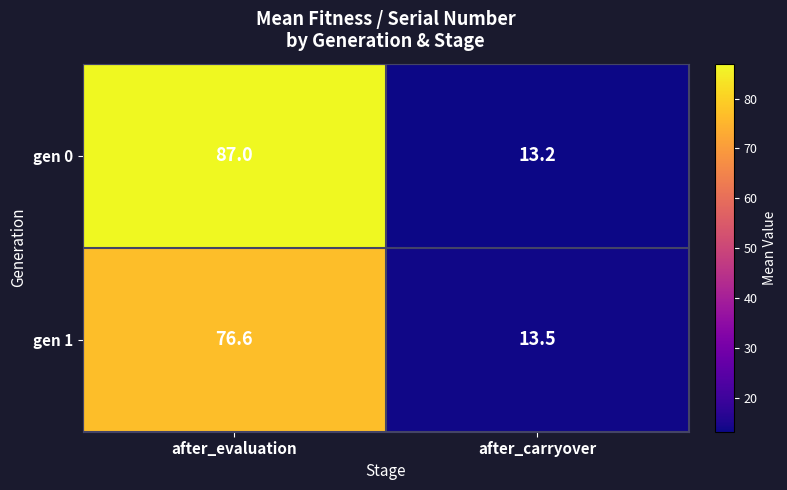

Rank the series at after_carryover from lowest to highest value.

gen 0, gen 1